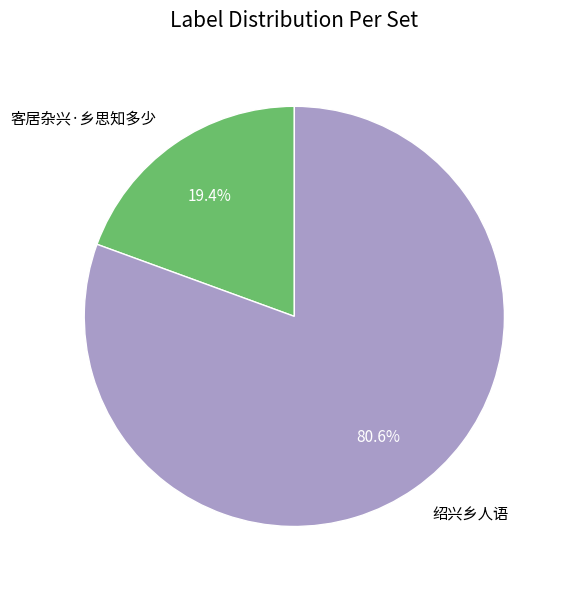

What percentage is the 客居杂兴·乡思知多少 slice, to the nearest percent?

19%